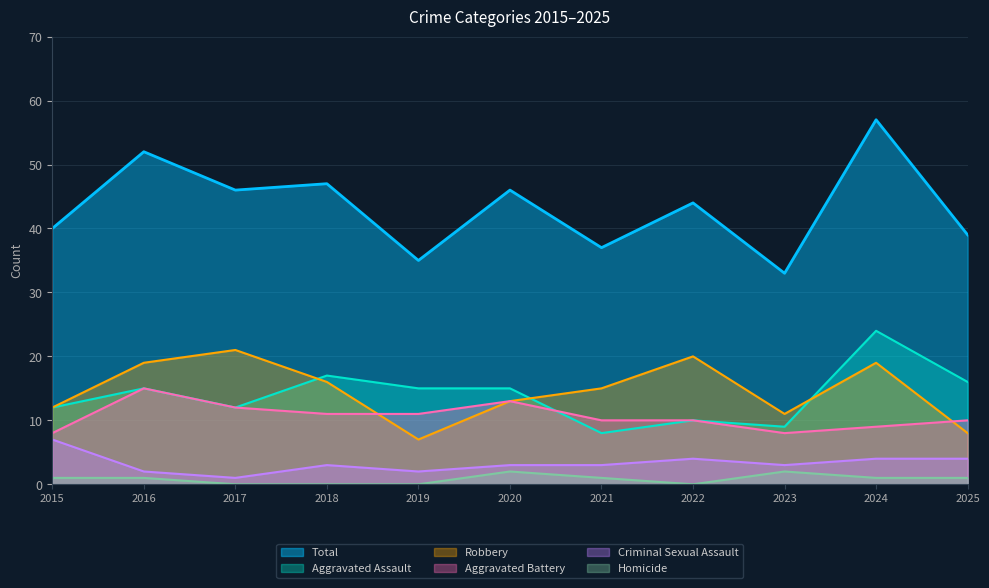

How many values in the Criminal Sexual Assault series are below 3?

3